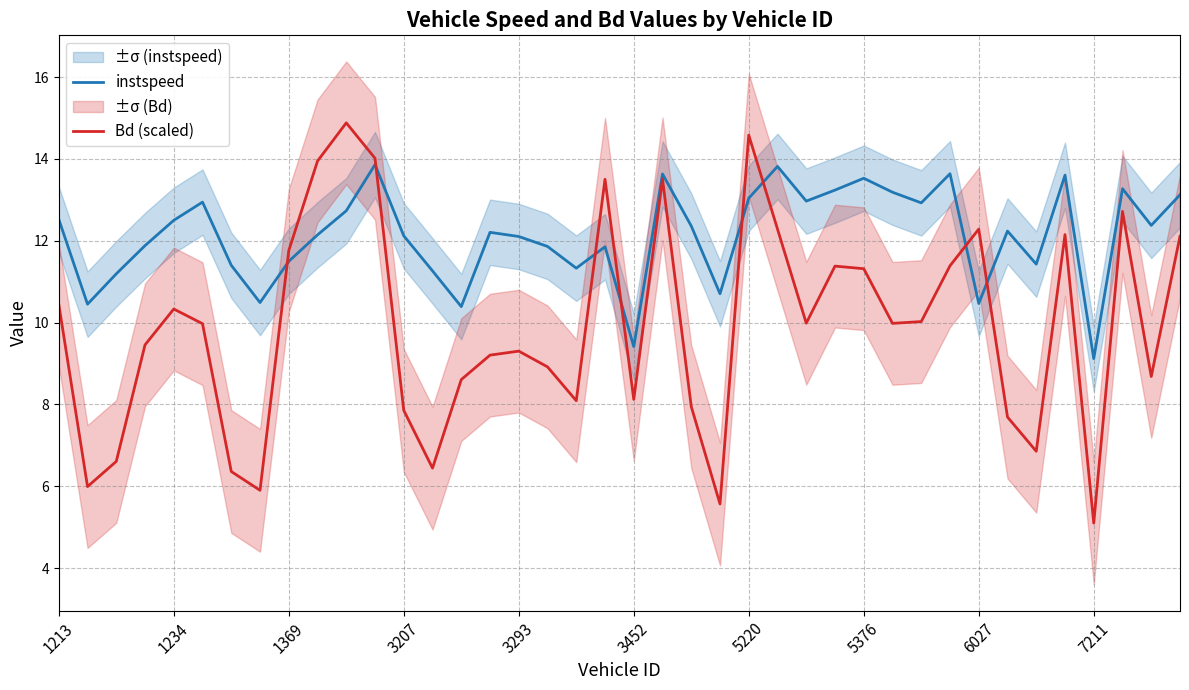

What is the minimum value for Bd (scaled)?

5.1